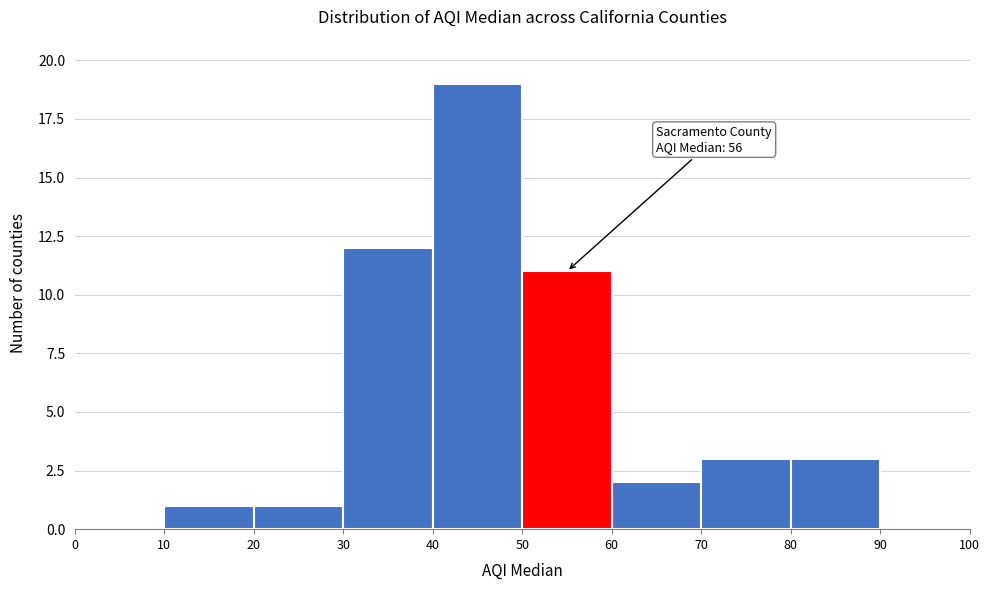

Which range on the x-axis has the tallest bar?

40 to 50